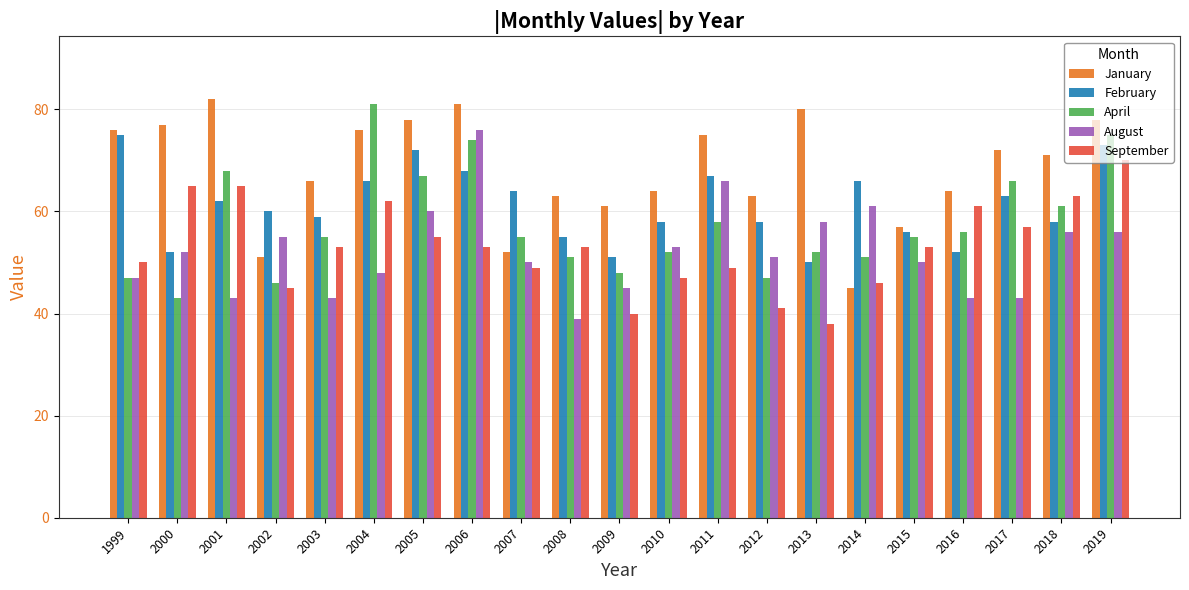

Reading right to left, transcribe all the data shown in this chart.

January: 78	71	72	64	57	45	80	63	75	64	61	63	52	81	78	76	66	51	82	77	76
February: 73	58	63	52	56	66	50	58	67	58	51	55	64	68	72	66	59	60	62	52	75
April: 75	61	66	56	55	51	52	47	58	52	48	51	55	74	67	81	55	46	68	43	47
August: 56	56	43	43	50	61	58	51	66	53	45	39	50	76	60	48	43	55	43	52	47
September: 70	63	57	61	53	46	38	41	49	47	40	53	49	53	55	62	53	45	65	65	50